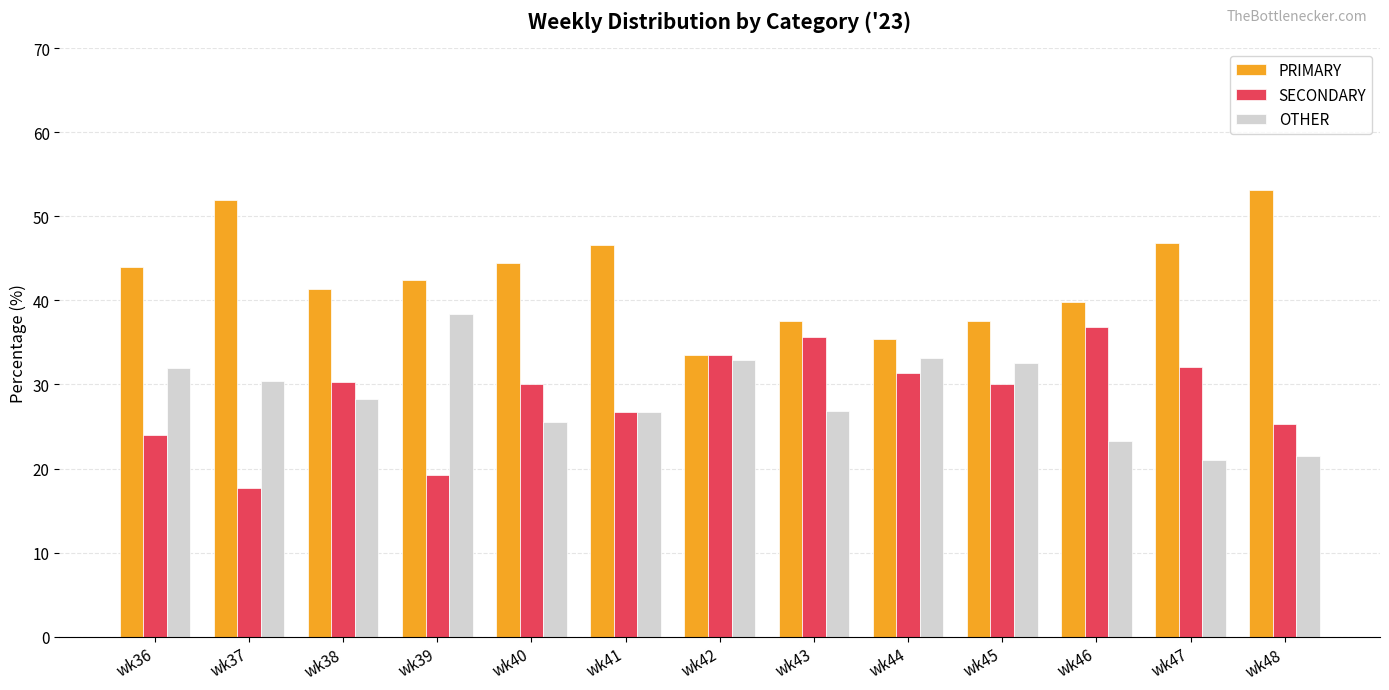

Rank the series at wk36 from lowest to highest value.

SECONDARY, OTHER, PRIMARY